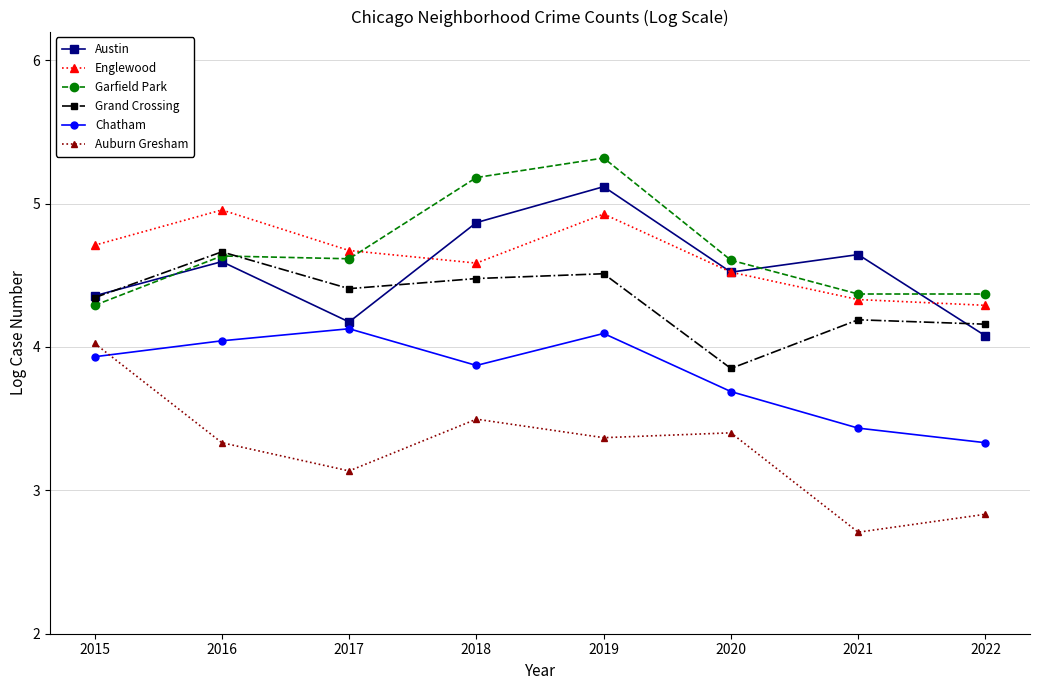

Which series changed the most between 2017 and 2022?

Chatham